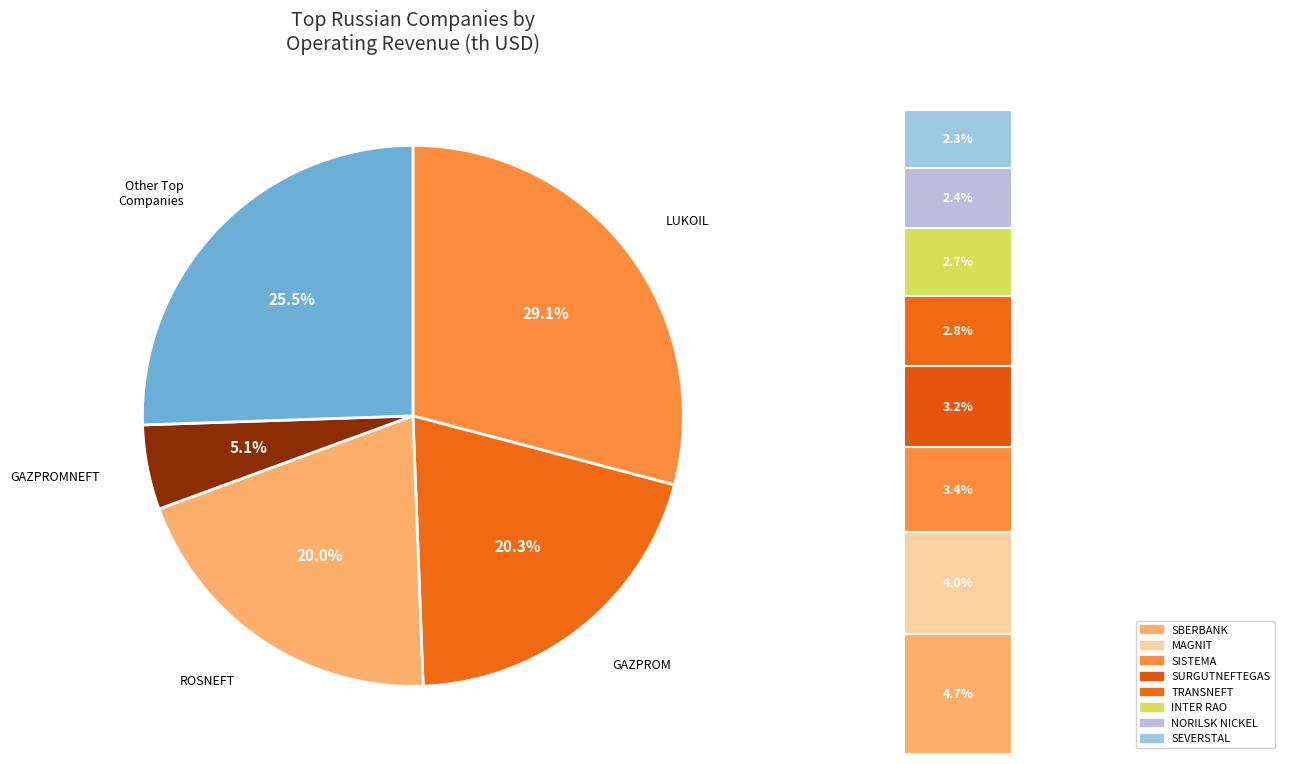

Does any single category account for the majority?

No